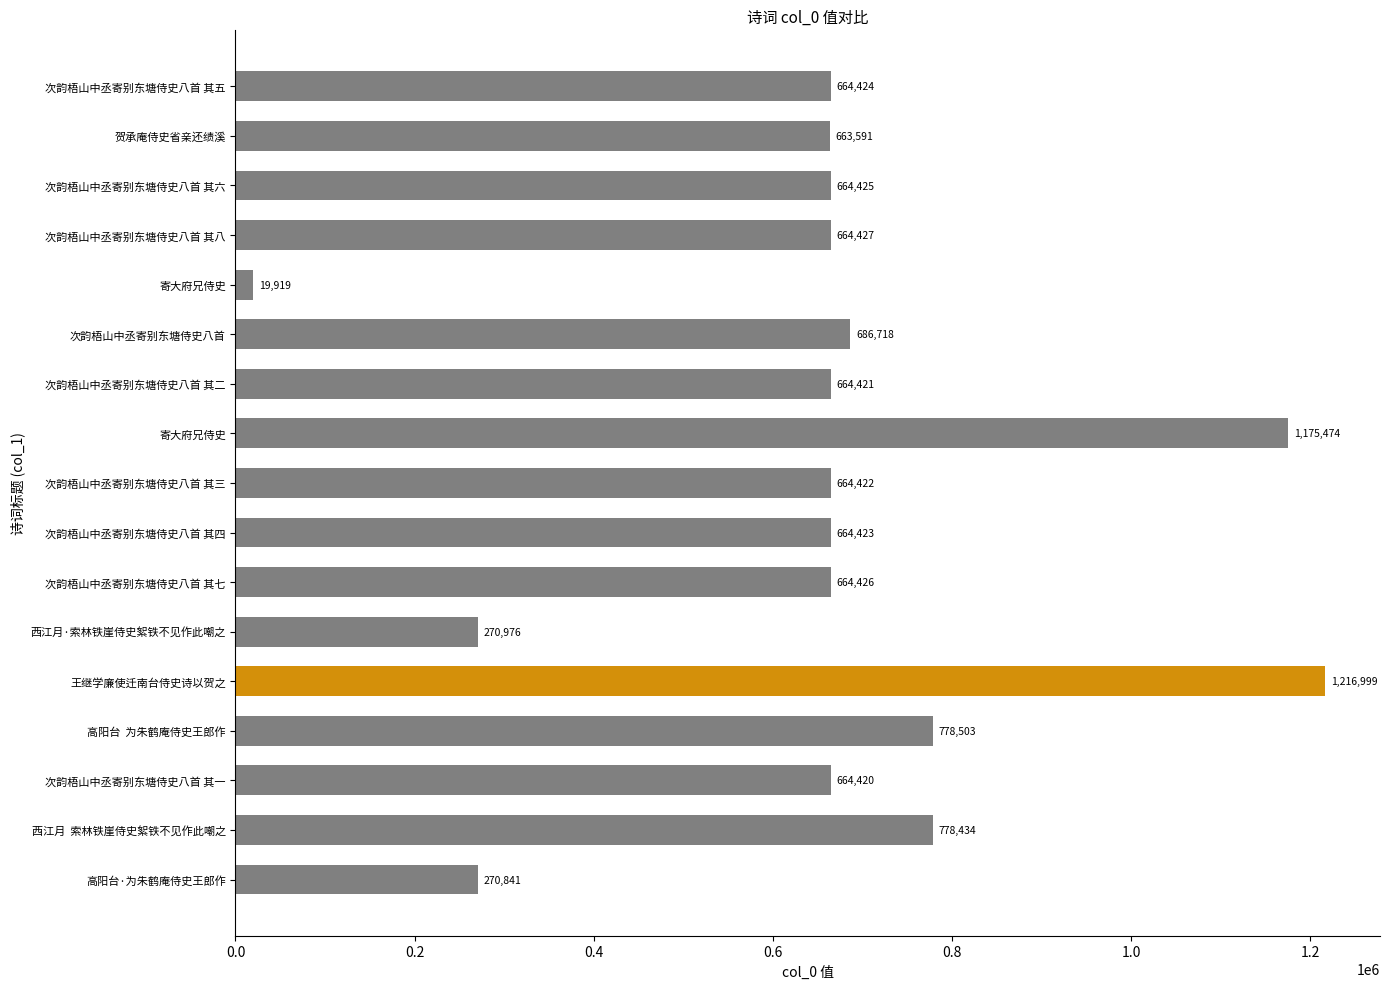

How many distinct data groups are displayed?

1